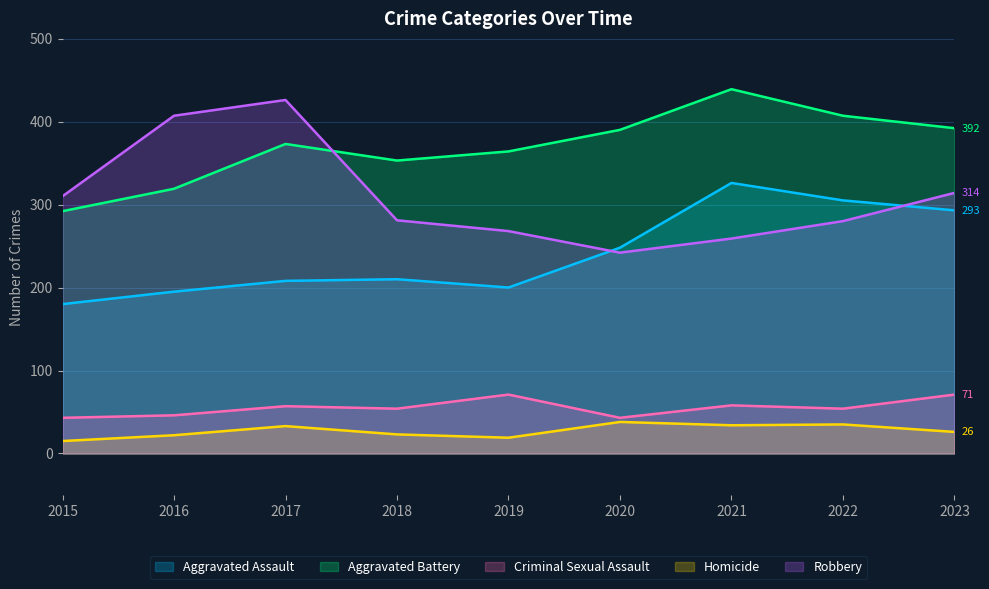

Which series has the largest total across all categories?

Aggravated Battery